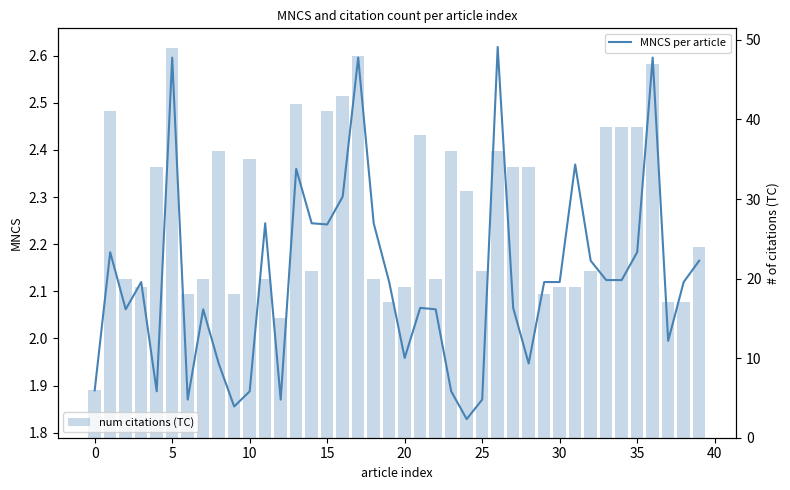

Are the bars horizontal?

No